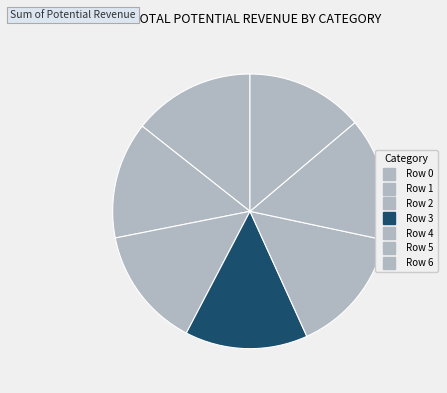

To the nearest percent, what is the combined percentage of Row 2 and Row 1?

28%